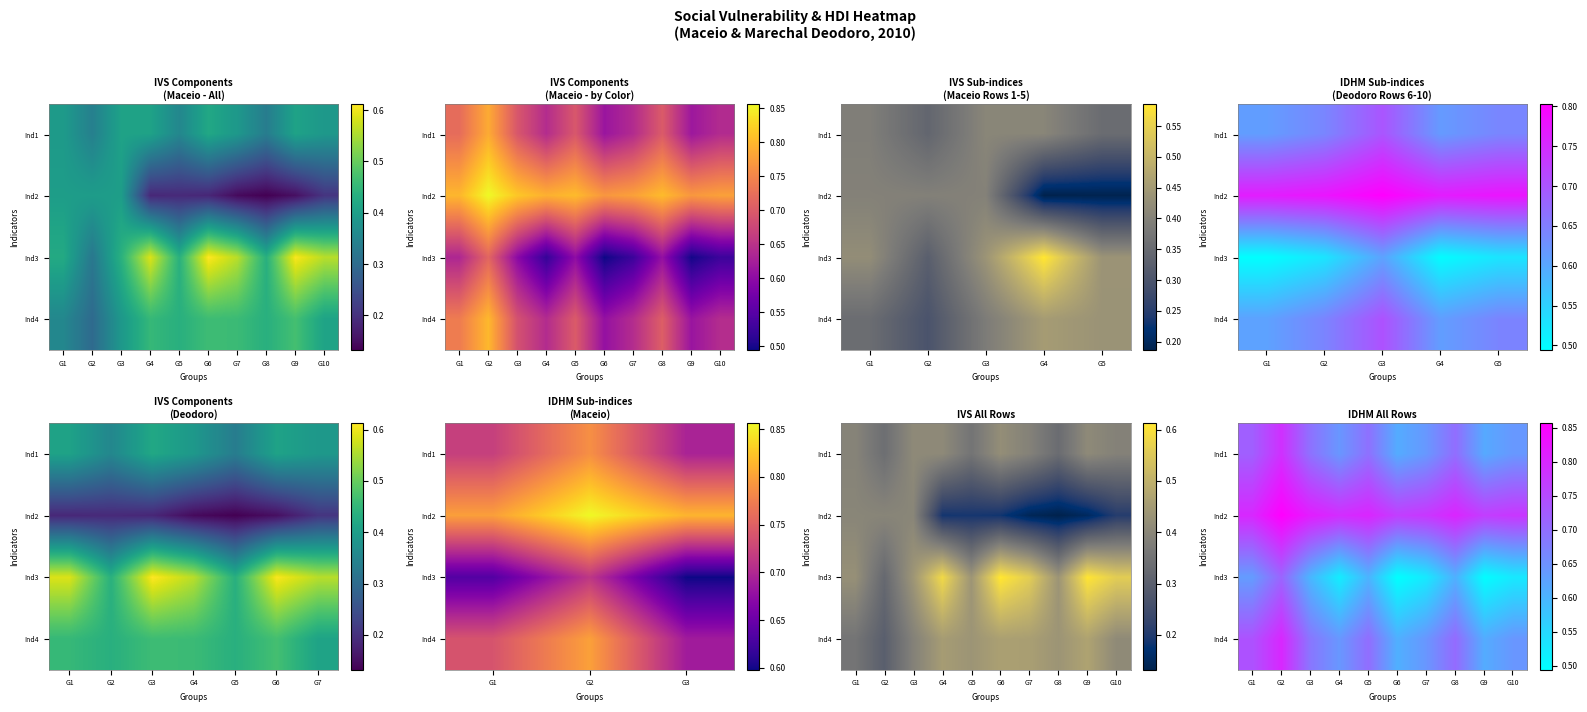

What is the greatest value displayed?

0.9